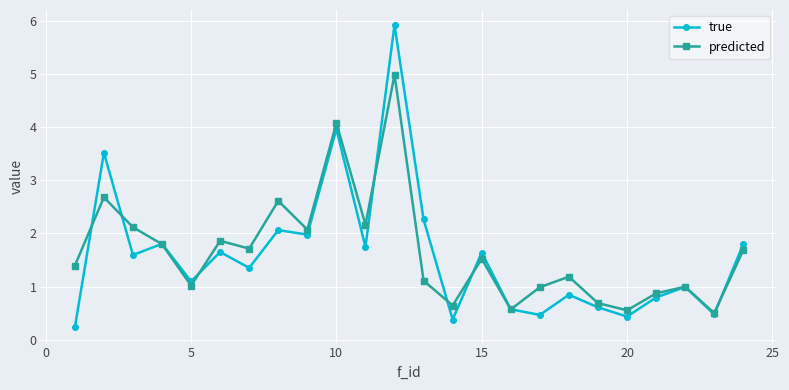

Which series has the largest range (max minus min)?

true